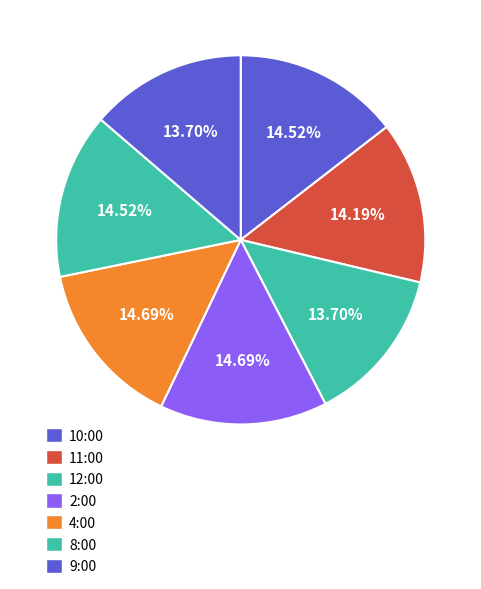

To the nearest percent, what percentage of the pie is 11:00?

14%